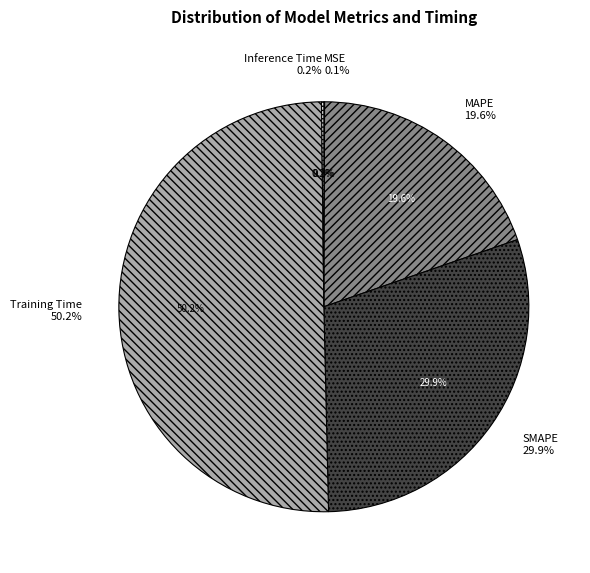

Rank the categories by value from highest to lowest.

Training Time, SMAPE, MAPE, Inference Time, MSE